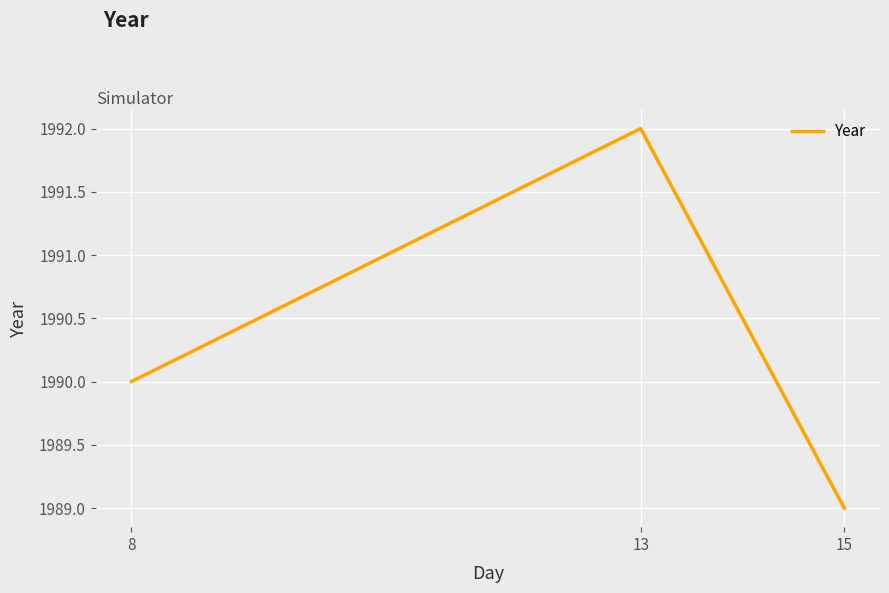

How many categories are shown in the chart?

3